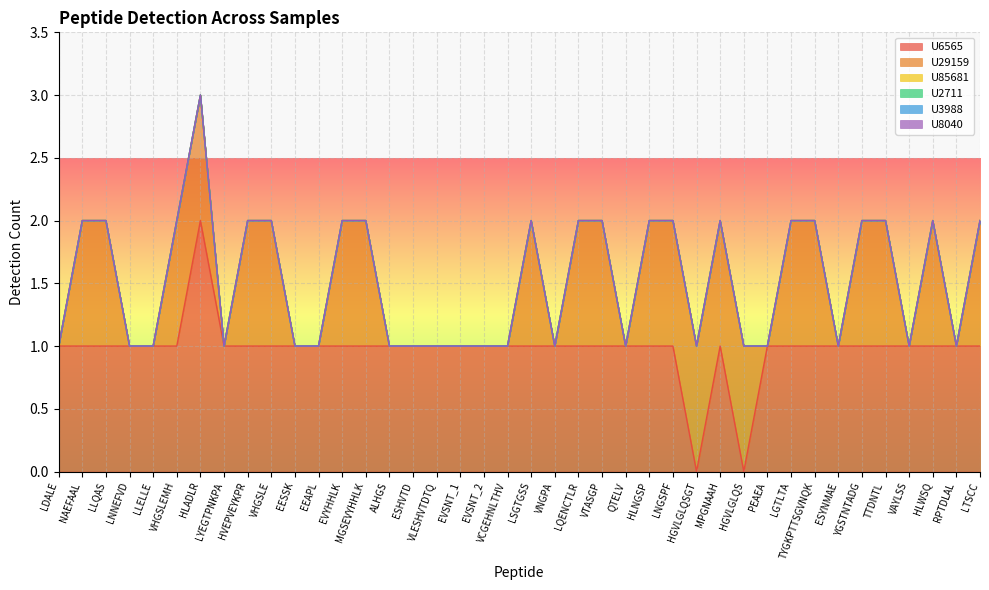

Between EVYHHLK and TYGKPTTSGVNQK, which series saw the biggest shift?

U6565